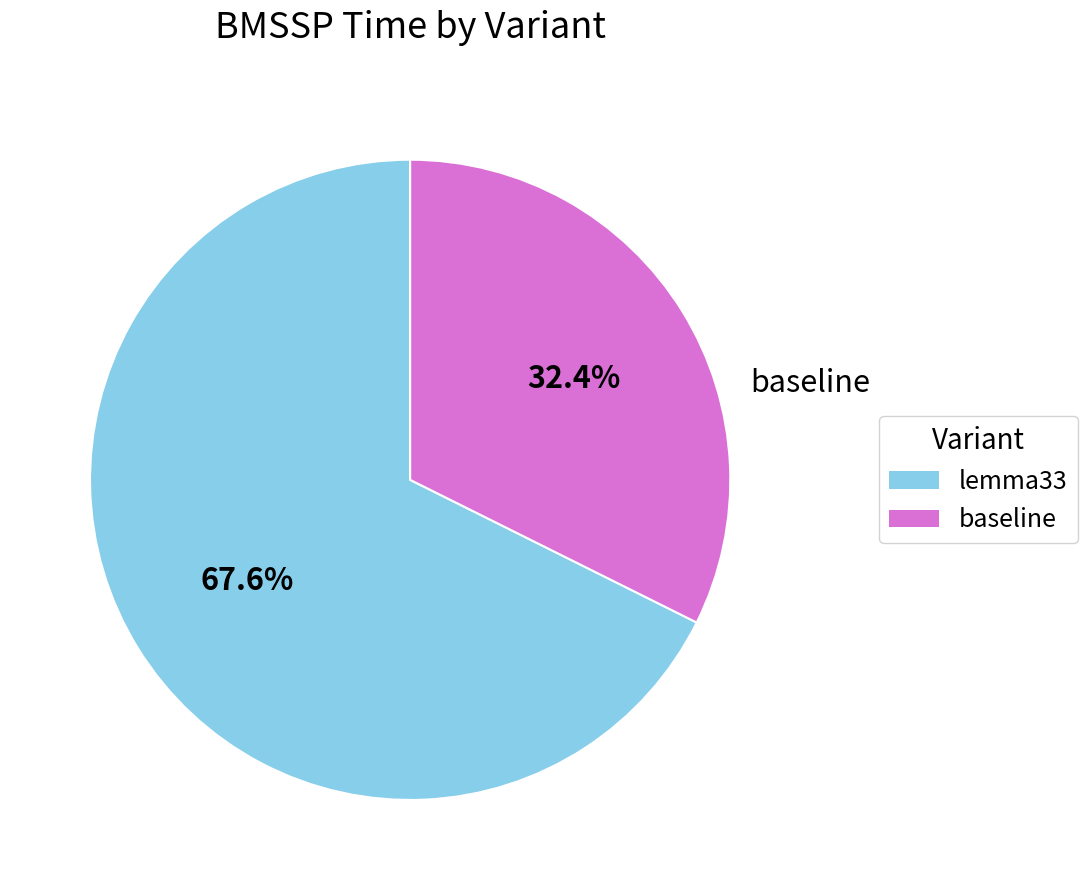

How many segments does this pie chart have?

2